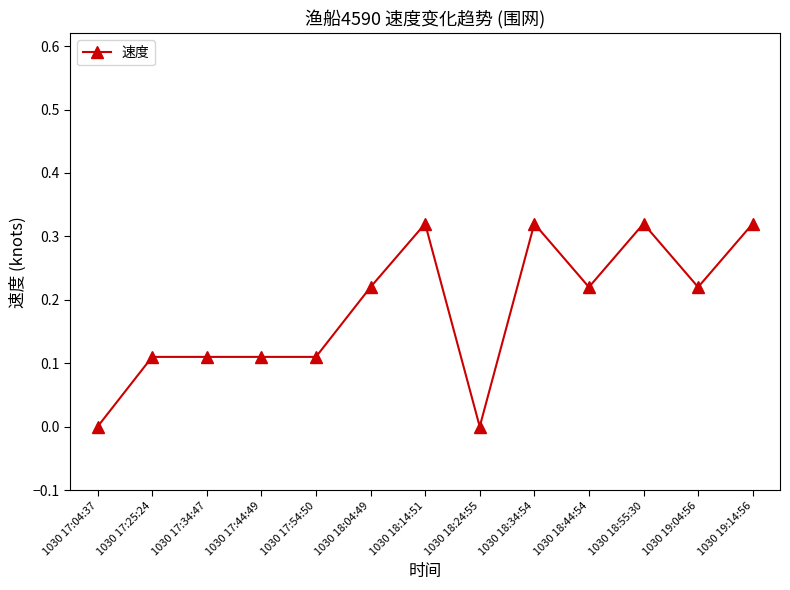

The chart shows a value of 0.0 at 1030 17:04:37. True or false?

True